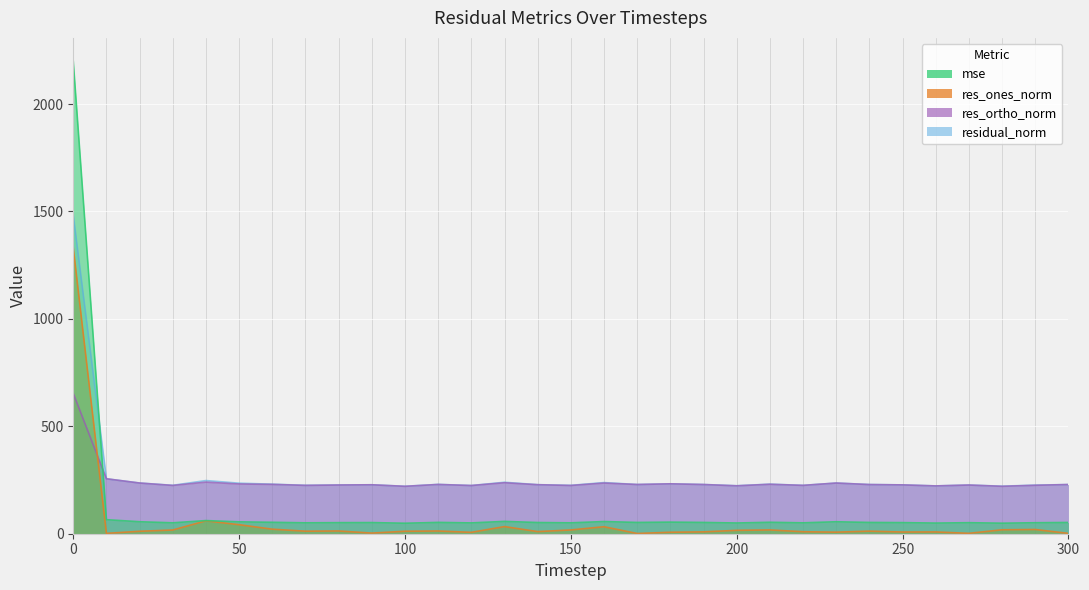

What is the maximum value shown in the chart?

2198.0